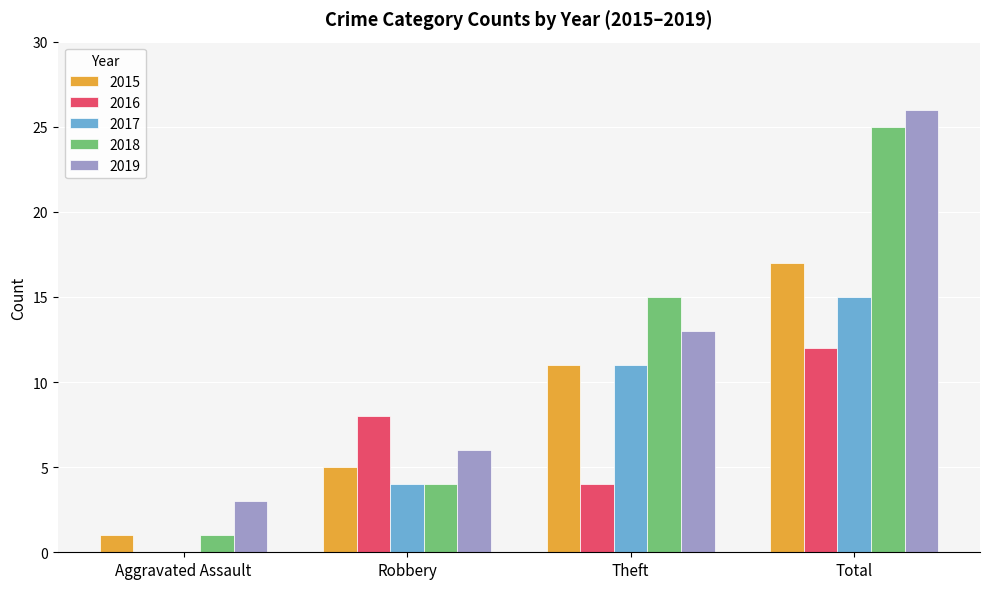

Is it true that 2019 equals 13 at Theft?

True